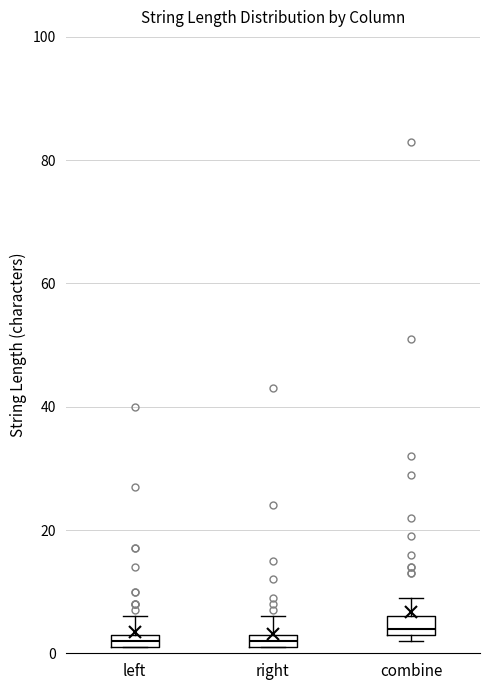

Where is the upper edge of the box for right on the y-axis? The values are not printed on the chart, so give them approximately, as read against the axis.

4